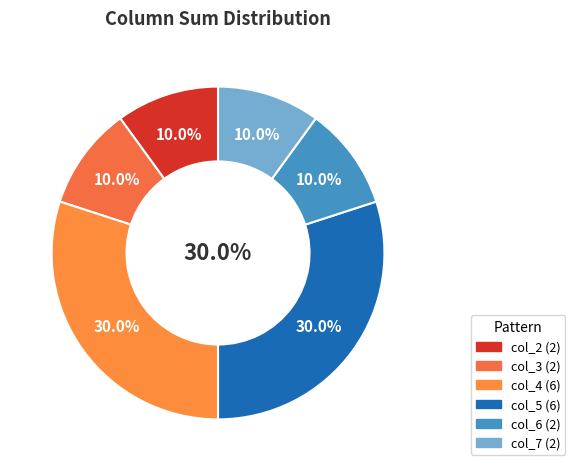

To the nearest percent, what percentage of the pie is col_7?

10%